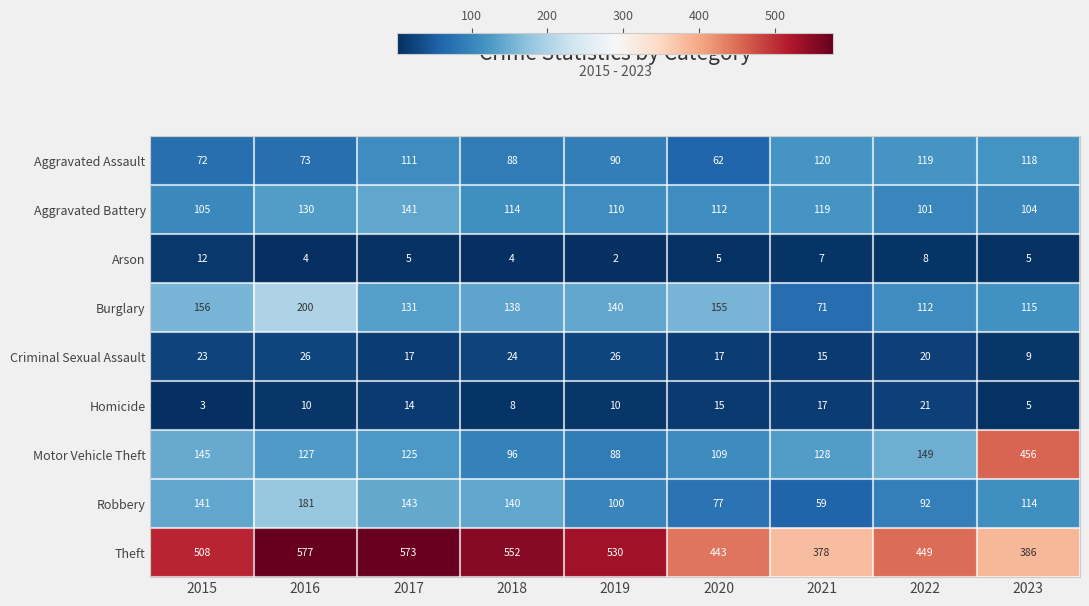

What is the difference between the maximum and second lowest values in the Homicide series?

16